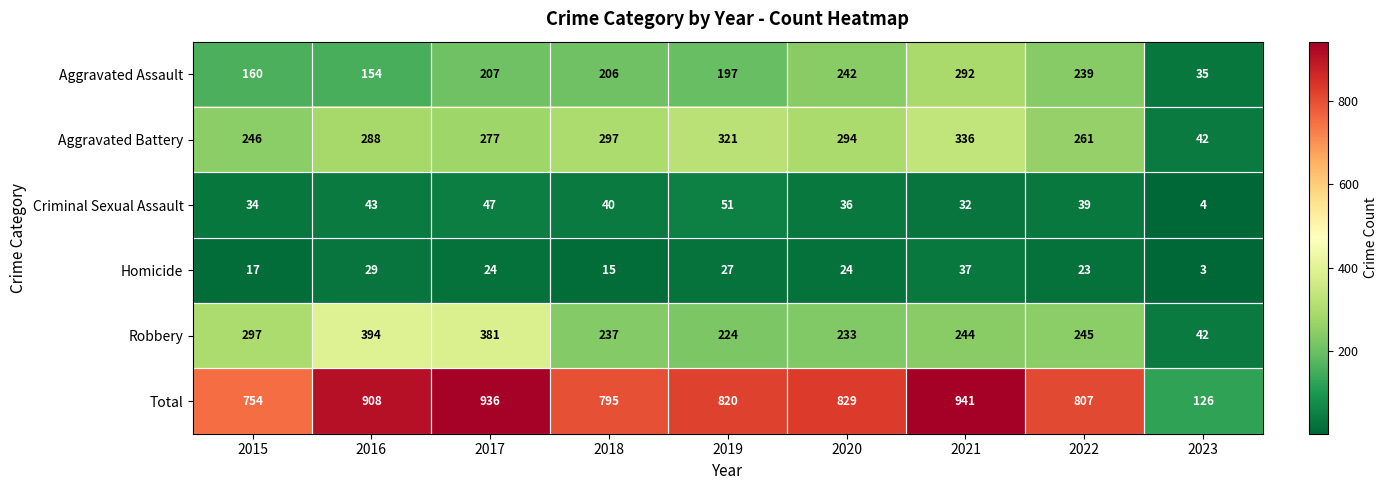

List the series in order of their peak value, highest first.

Total, Robbery, Aggravated Battery, Aggravated Assault, Criminal Sexual Assault, Homicide